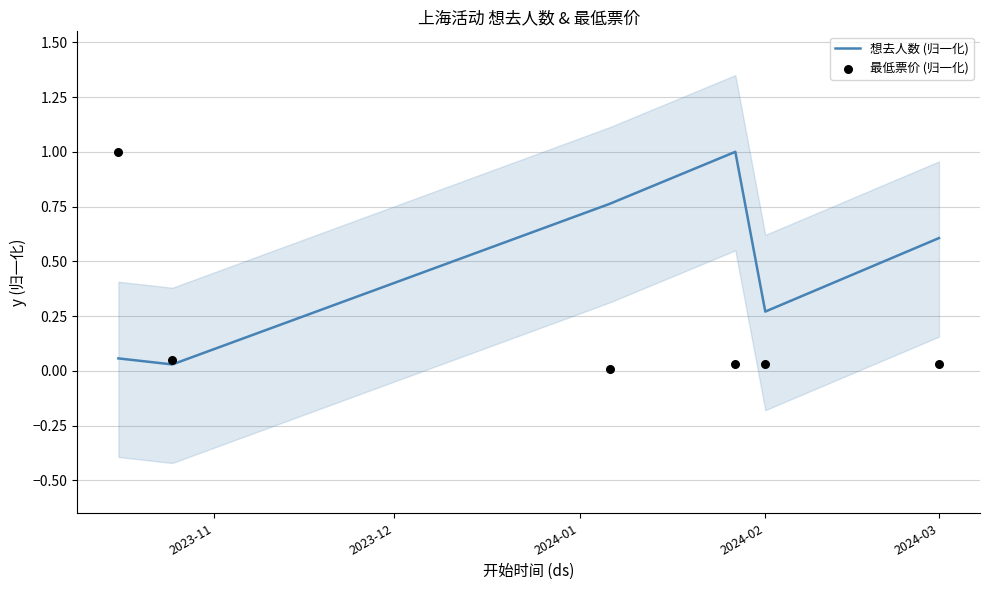

The value of 想去人数 (归一化) at 2024-03 is 0.9. True or false?

False